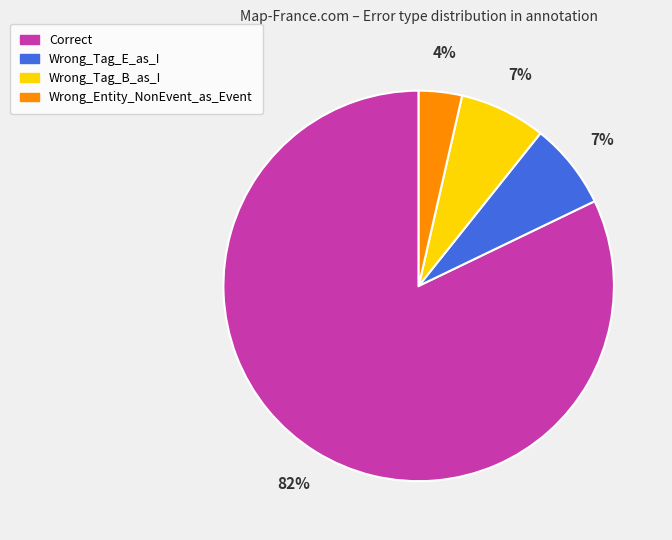

Is the sum of Wrong_Entity_NonEvent_as_Event and Wrong_Tag_E_as_I greater than half?

No